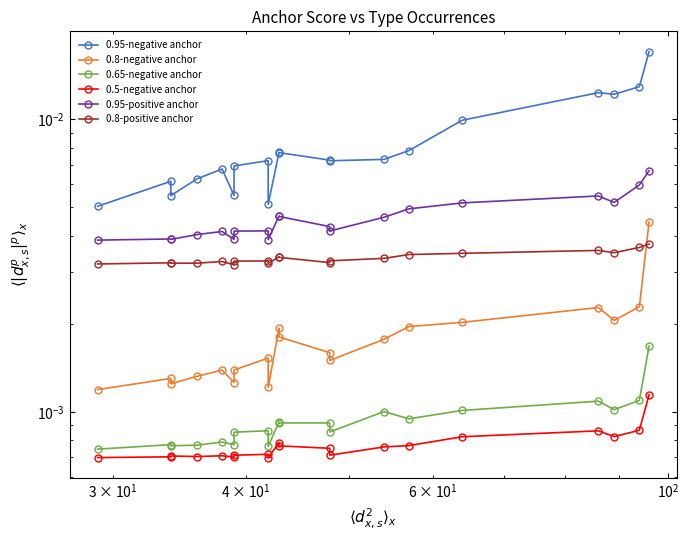

How many interior local peaks does the 0.8-positive anchor series have?

5